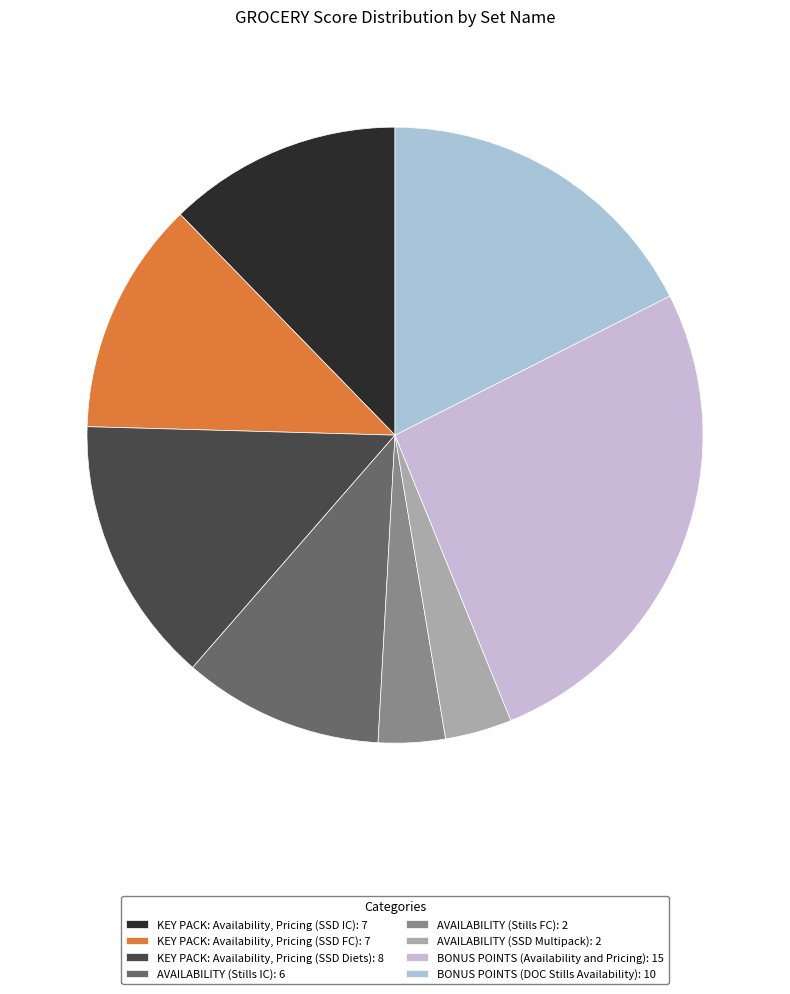

The BONUS POINTS (Availability and Pricing) slice represents 26% of the pie. True or false?

True